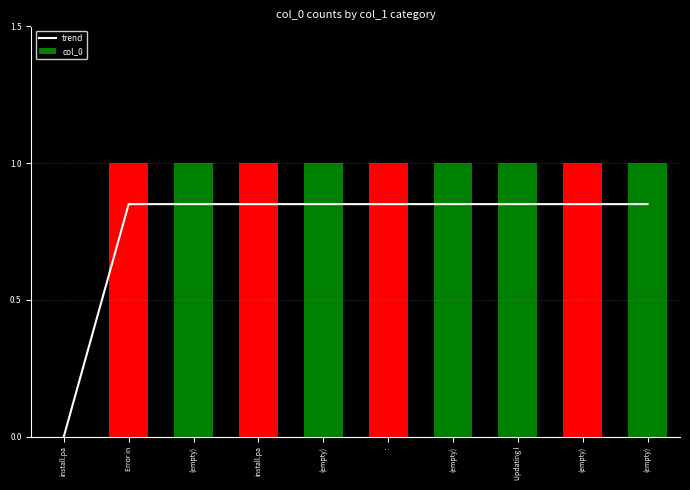

At how many categories does at least one series exceed 0?

9